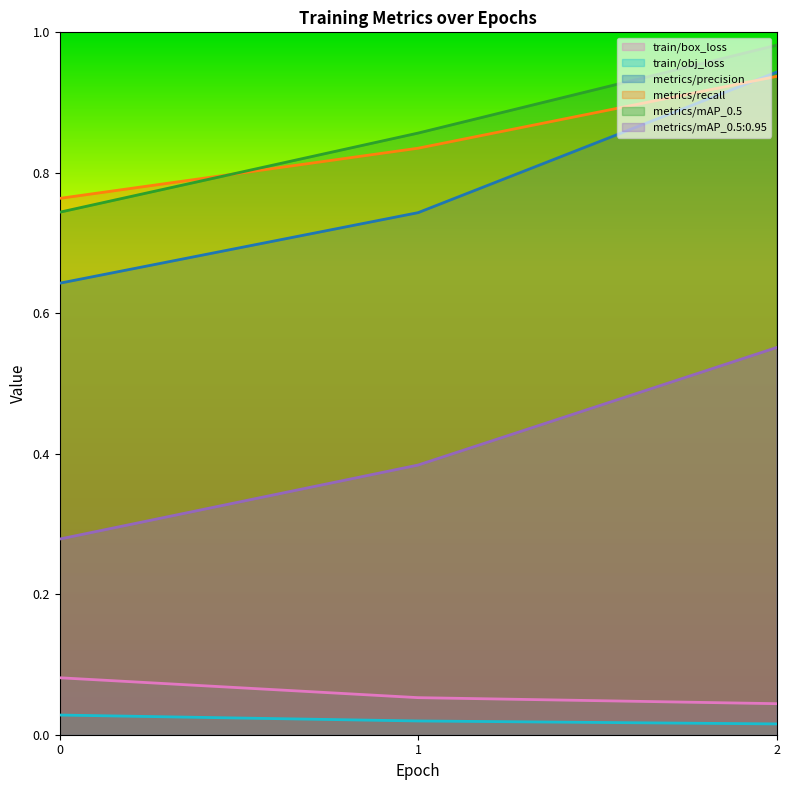

How many lines are shown in the chart?

6